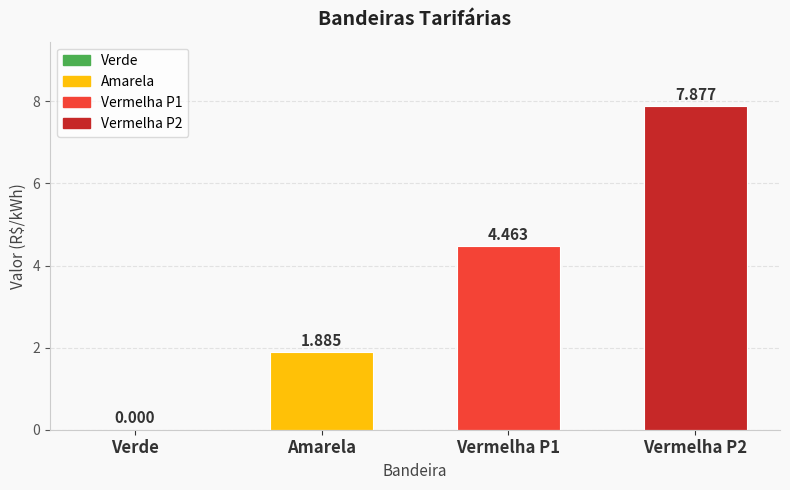

At which label is the value closest to 3?

Amarela